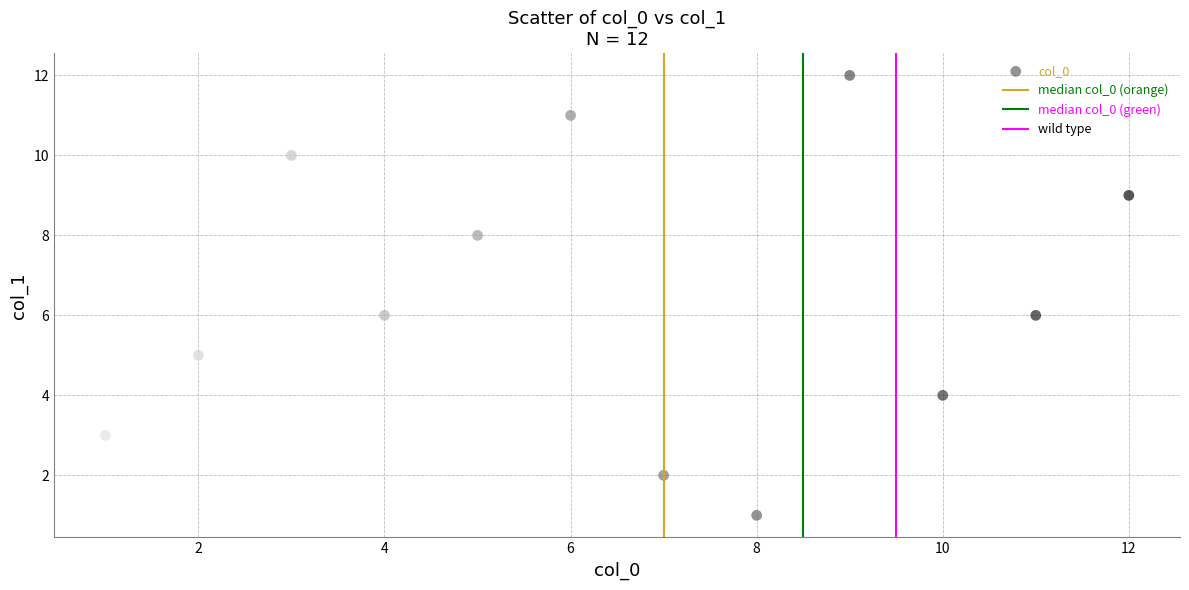

What is the average Y value?

6